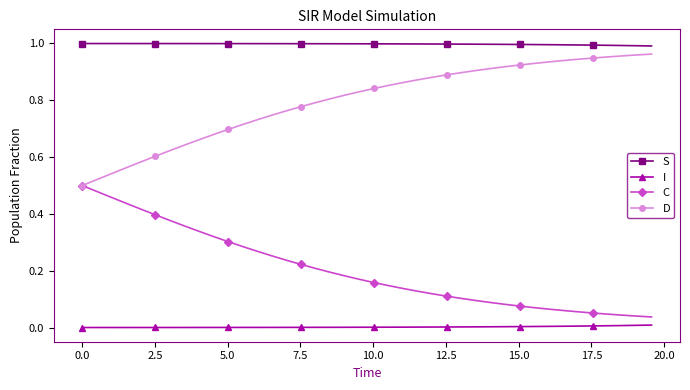

True or false: I and D intersect in this chart.

False